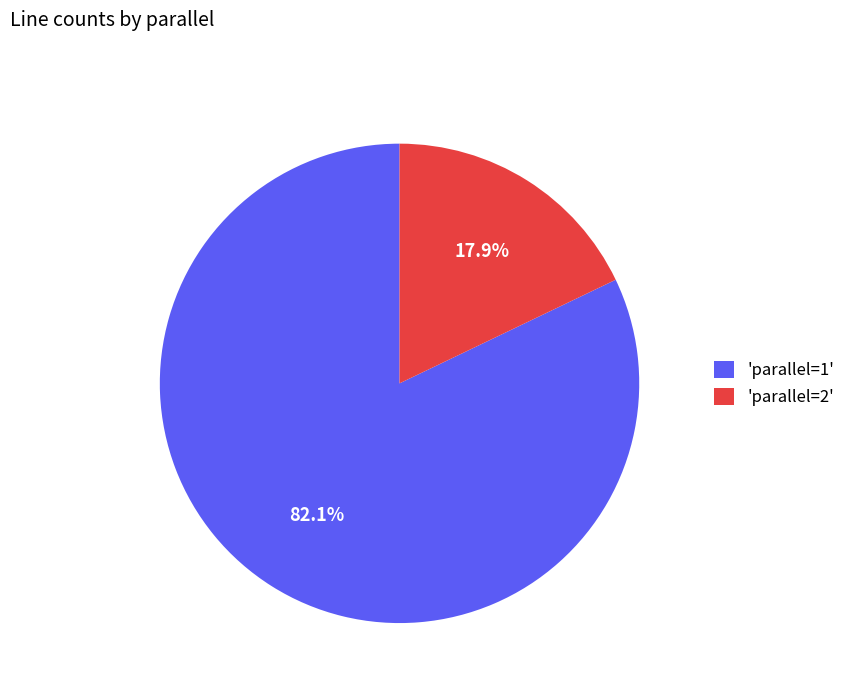

Is the sum of 'parallel=2' and 'parallel=1' greater than half?

Yes